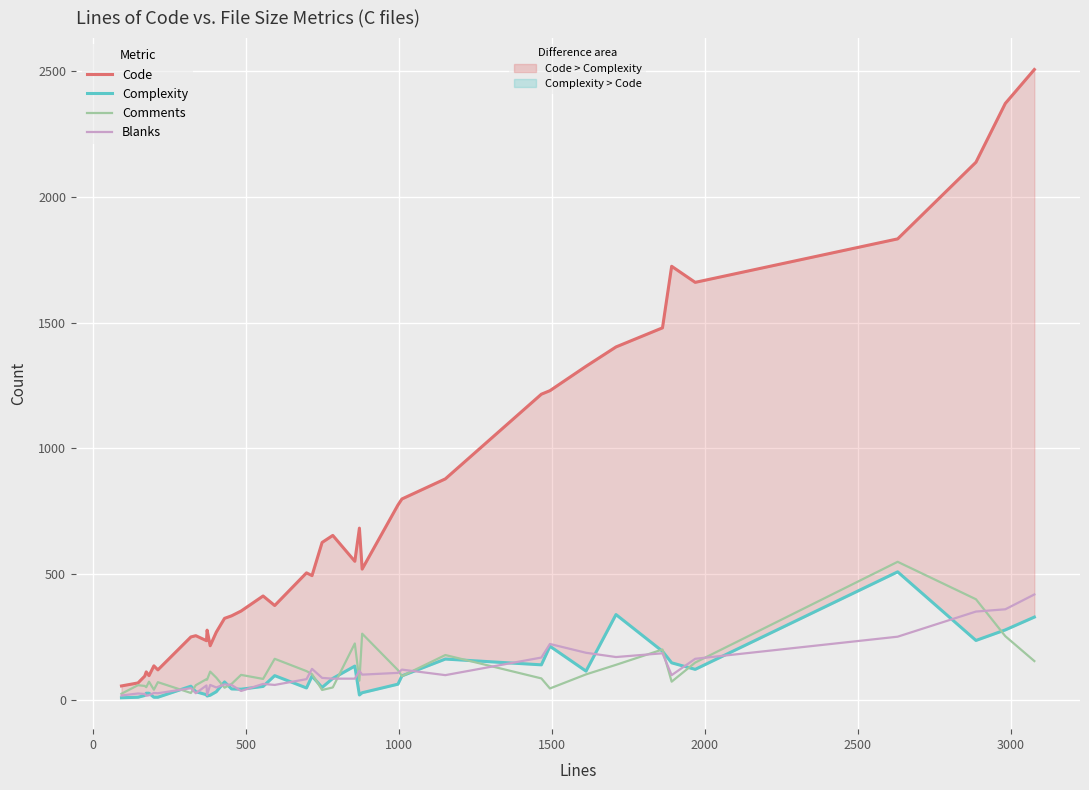

How many values in the Complexity series exceed 53?

19